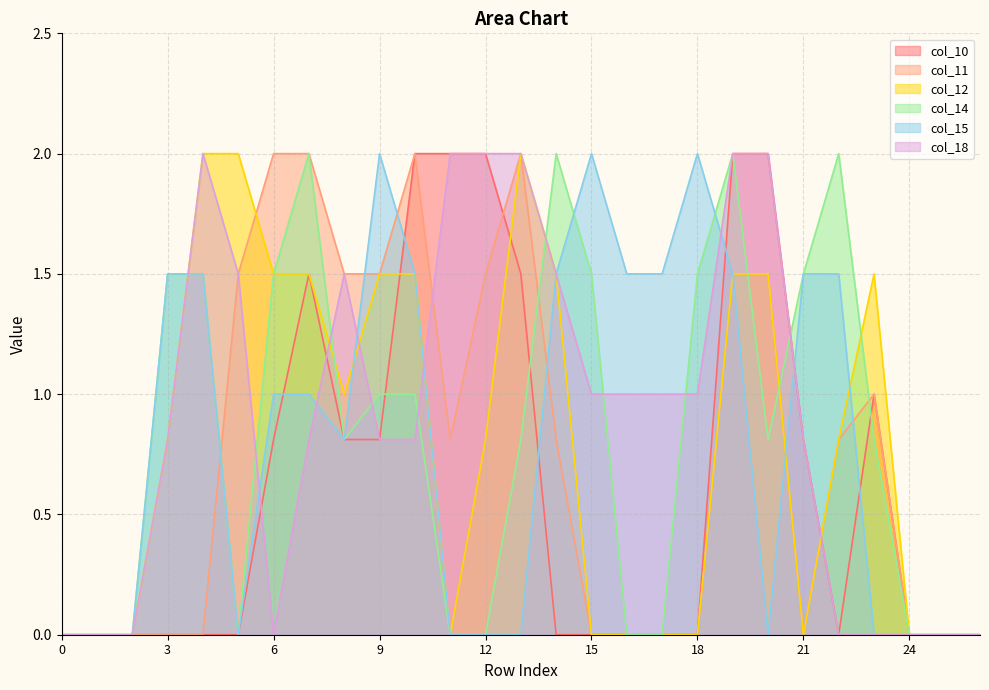

Rank the categories by col_11 value from highest to lowest.

6, 7, 10, 13, 5, 8, 9, 12, 19, 20, 23, 11, 14, 22, 0, 1, 2, 3, 4, 15, 16, 17, 18, 21, 24, 25, 26